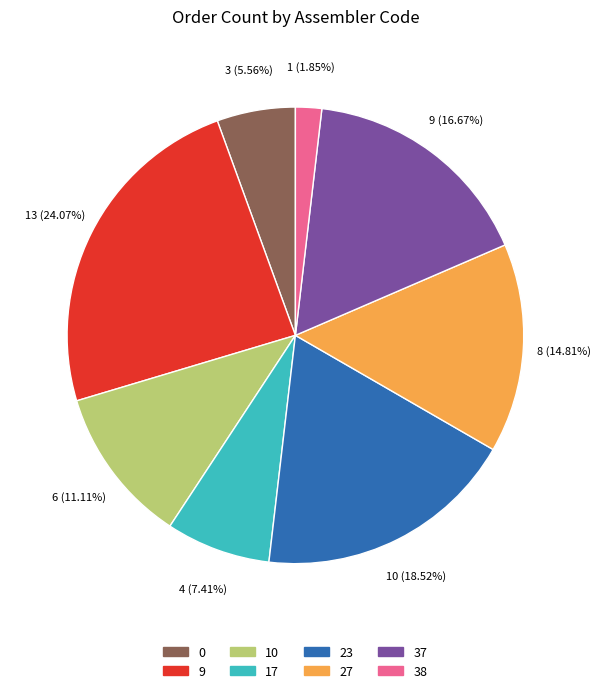

To the nearest percent, what is the difference between the 37 and 38 slice percentages?

15%